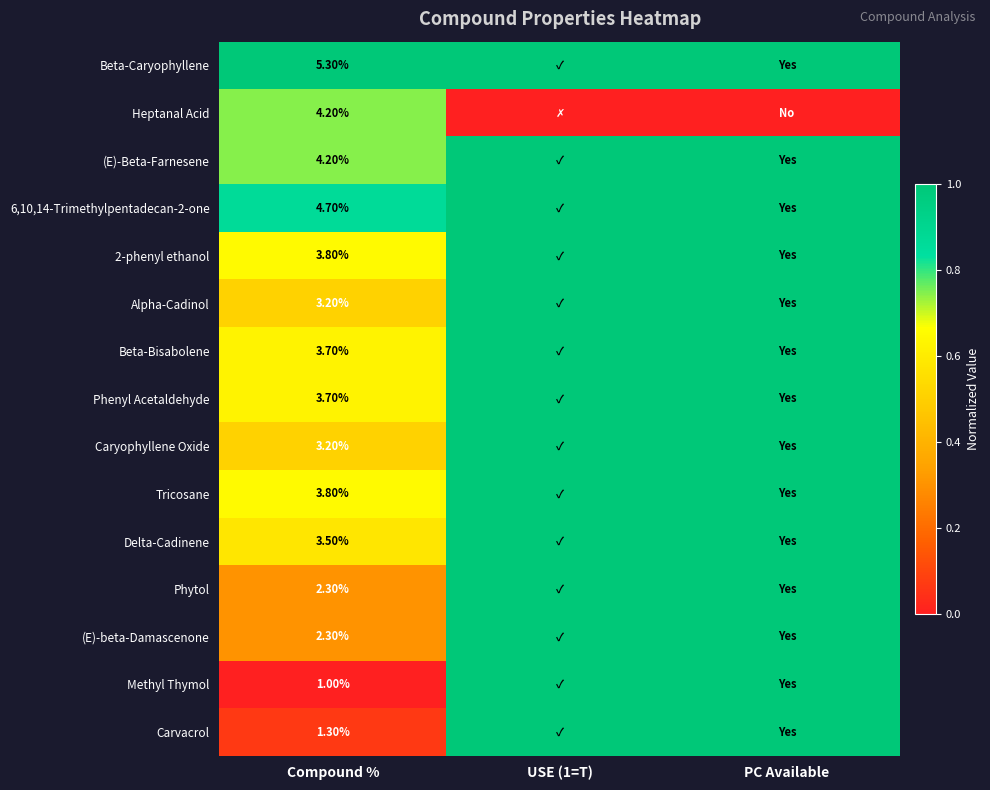

What is the total value across all series at Compound %?

50.2